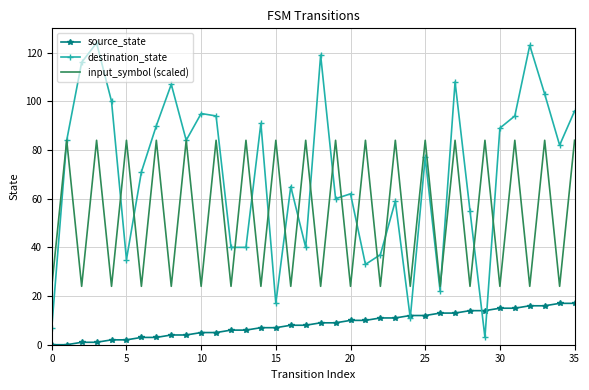

What is the minimum value for destination_state?

3